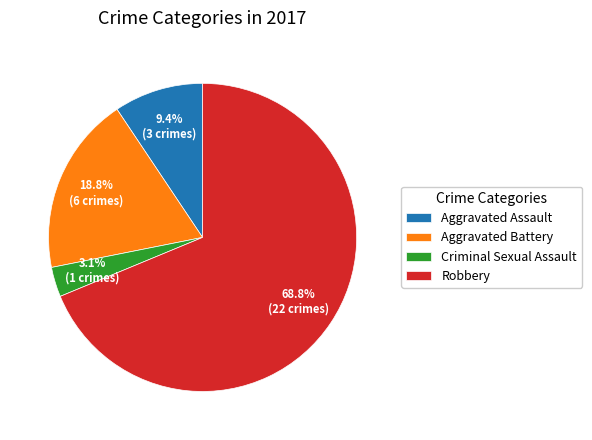

To the nearest percent, what is the difference between the Robbery and Aggravated Battery slice percentages?

50%